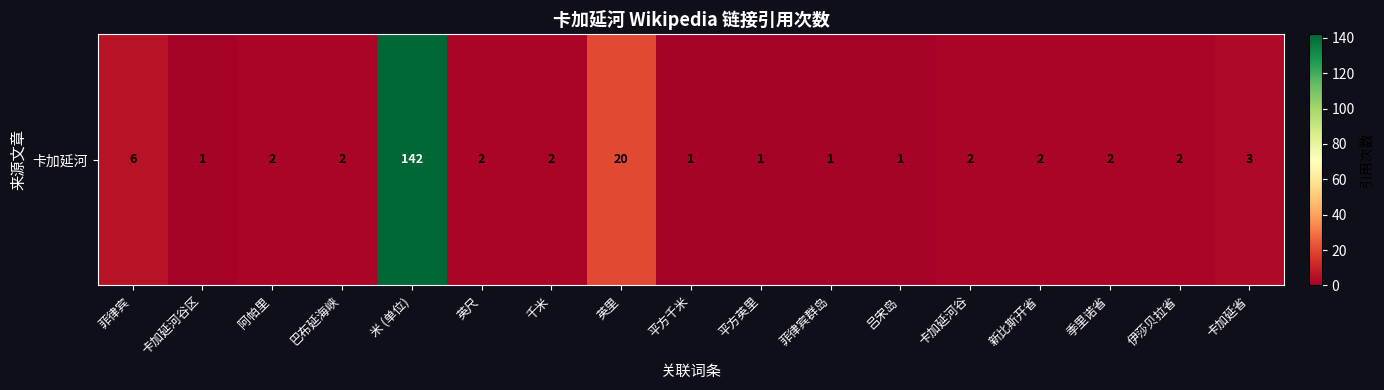

What is the ratio of the value at 菲律宾 to the value at 卡加延河谷?

3.0